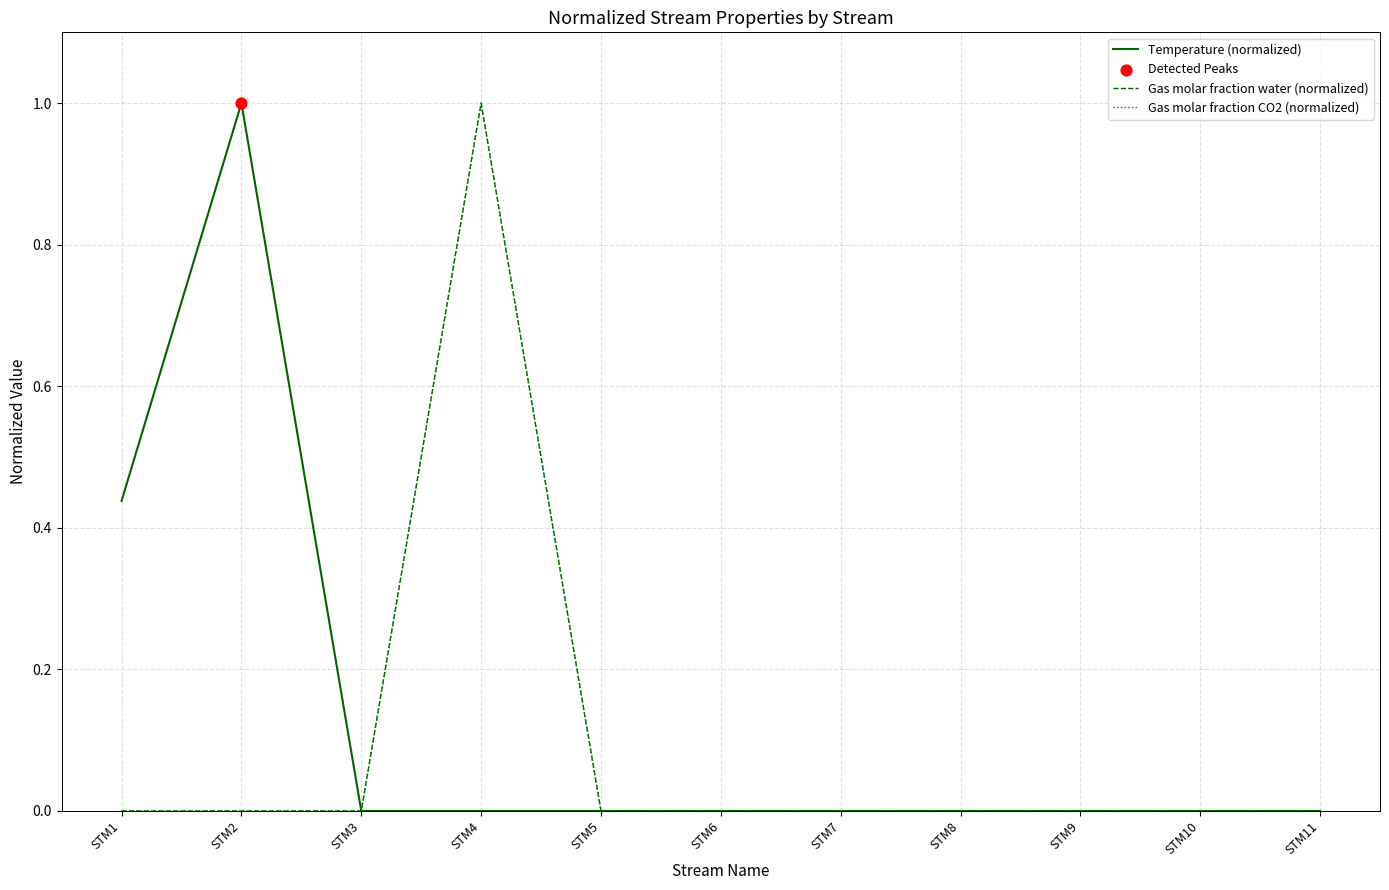

Is this an area chart (filled region under the line)?

No